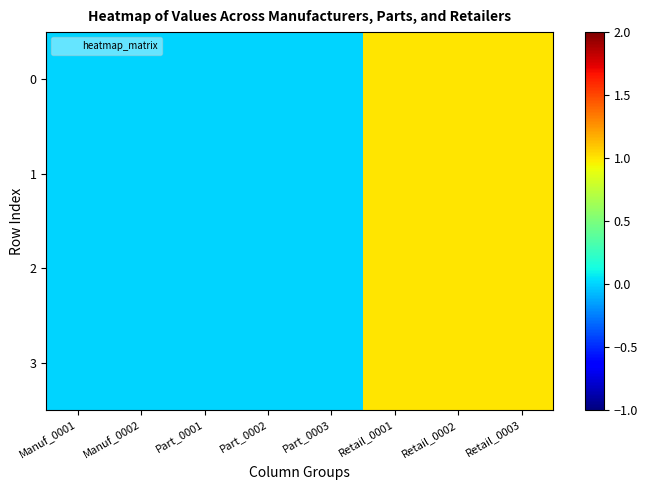

Count the number of categories in the chart.

8